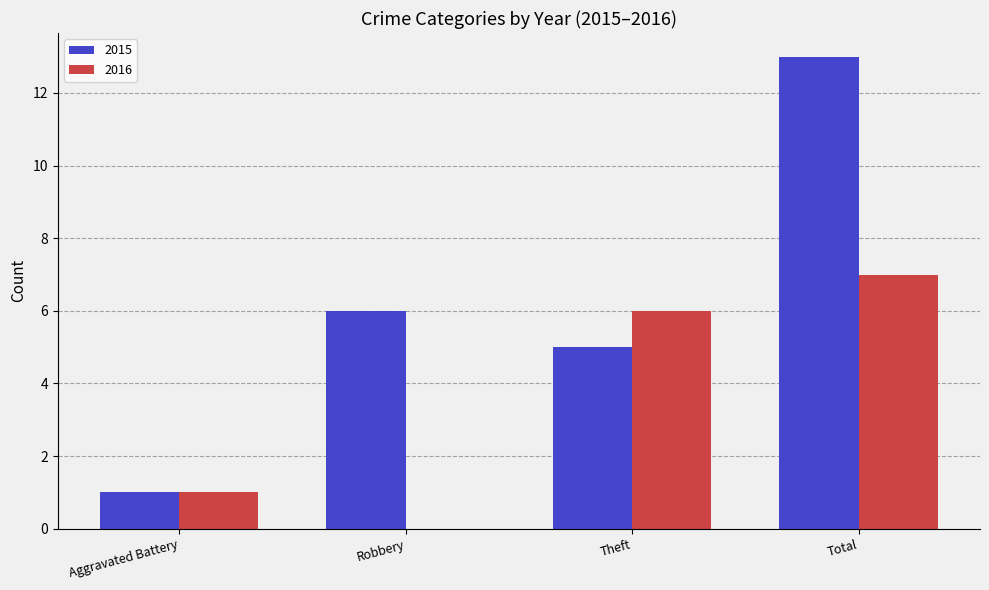

How many groups of bars are there?

4